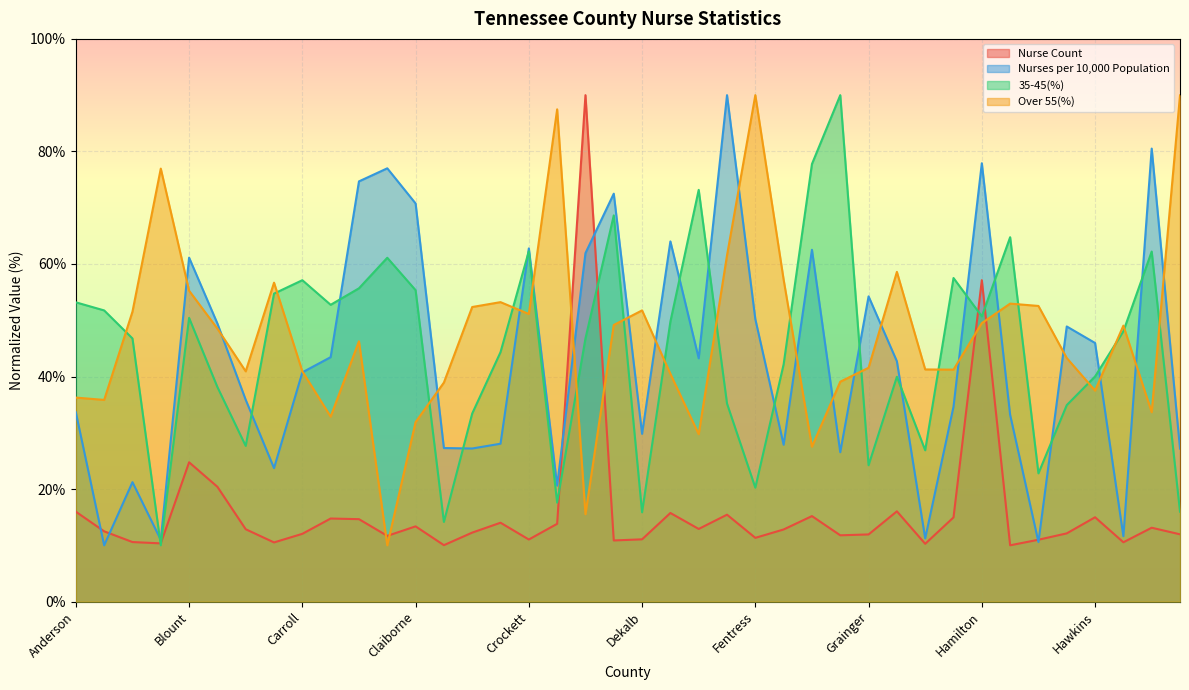

The value of Nurses per 10,000 Population at Fayette is 124.0. True or false?

False